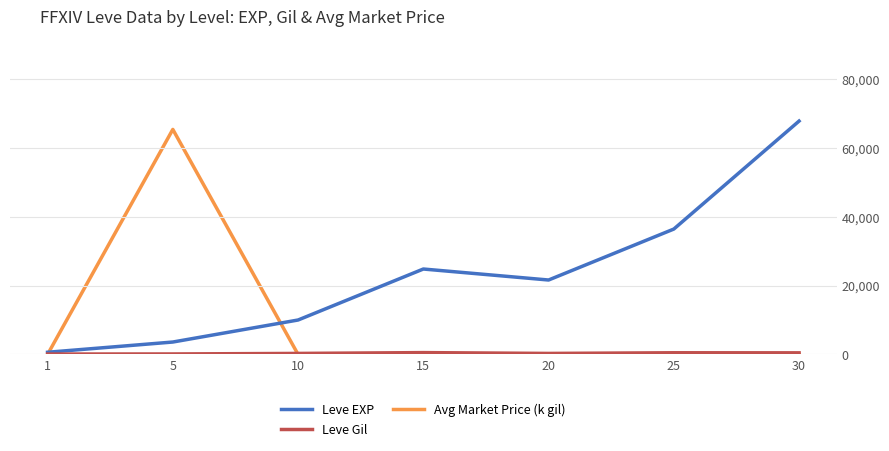

In Avg Market Price (k gil), how many points are lower than both neighbors (excluding endpoints)?

1